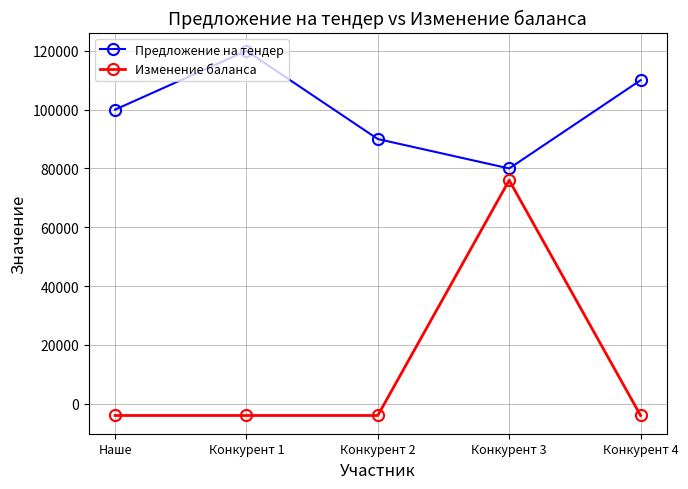

At which label is Предложение на тендер closest to 100000?

Наше